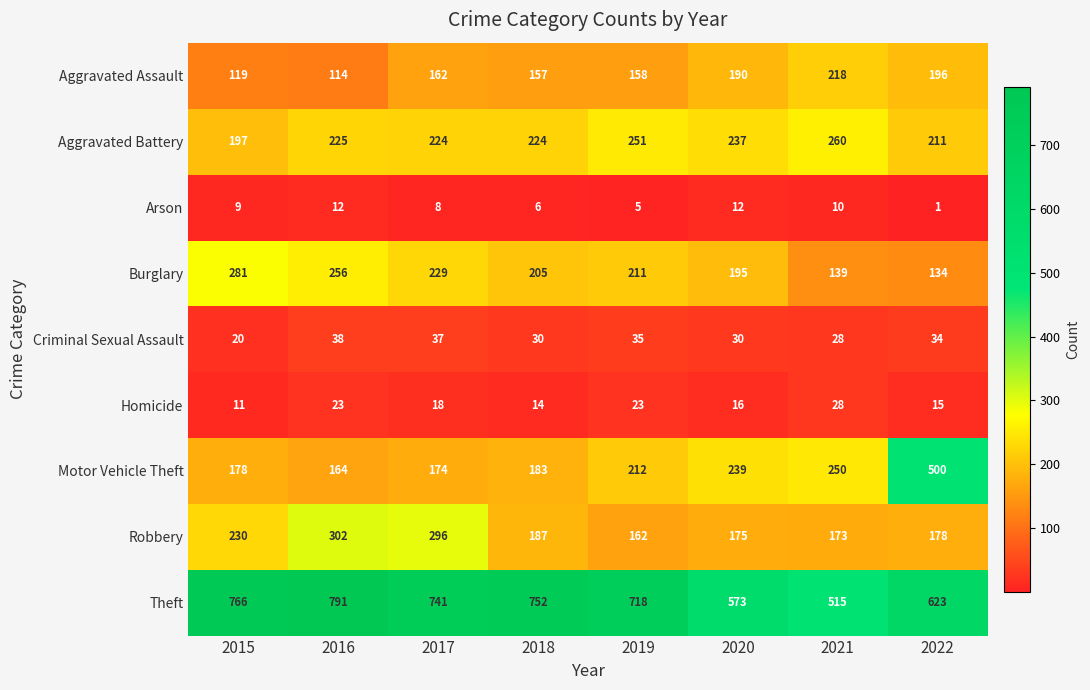

List the series in order of their peak value, lowest first.

Arson, Homicide, Criminal Sexual Assault, Aggravated Assault, Aggravated Battery, Burglary, Robbery, Motor Vehicle Theft, Theft